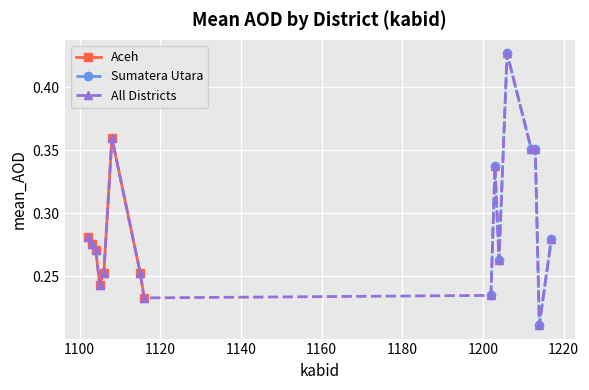

How many interior local valleys does the Sumatera Utara series have?

2